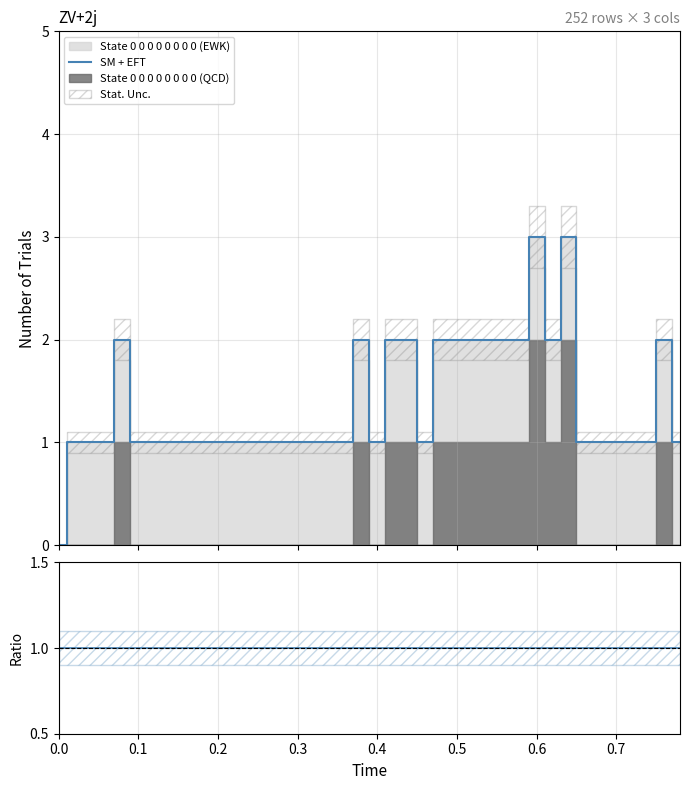

What is the label of the 29th point from the right?

11